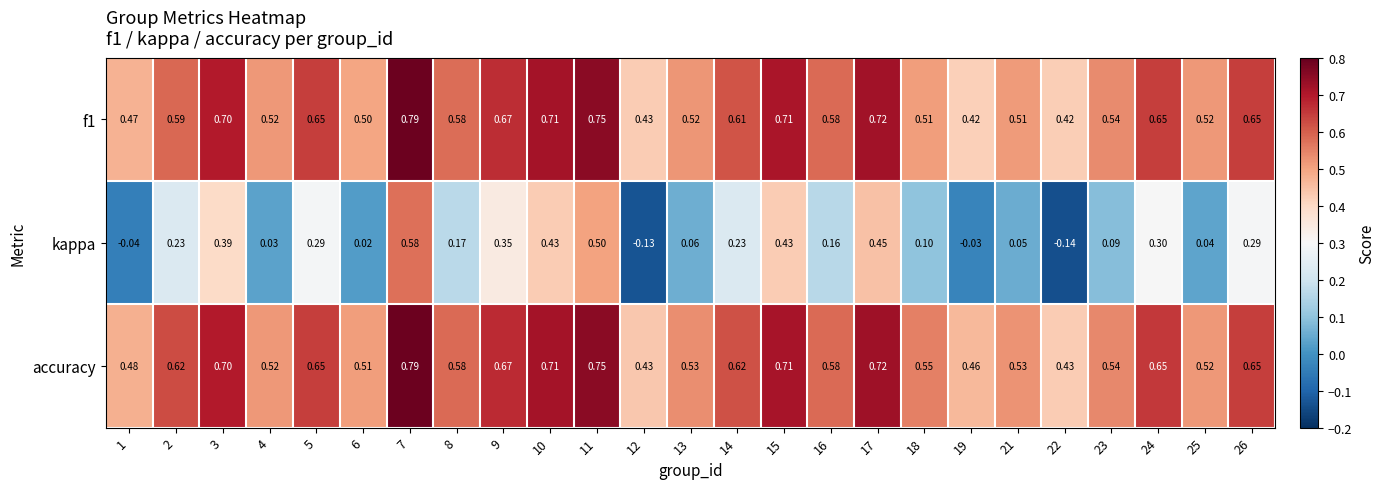

Which series has the widest spread of values?

kappa